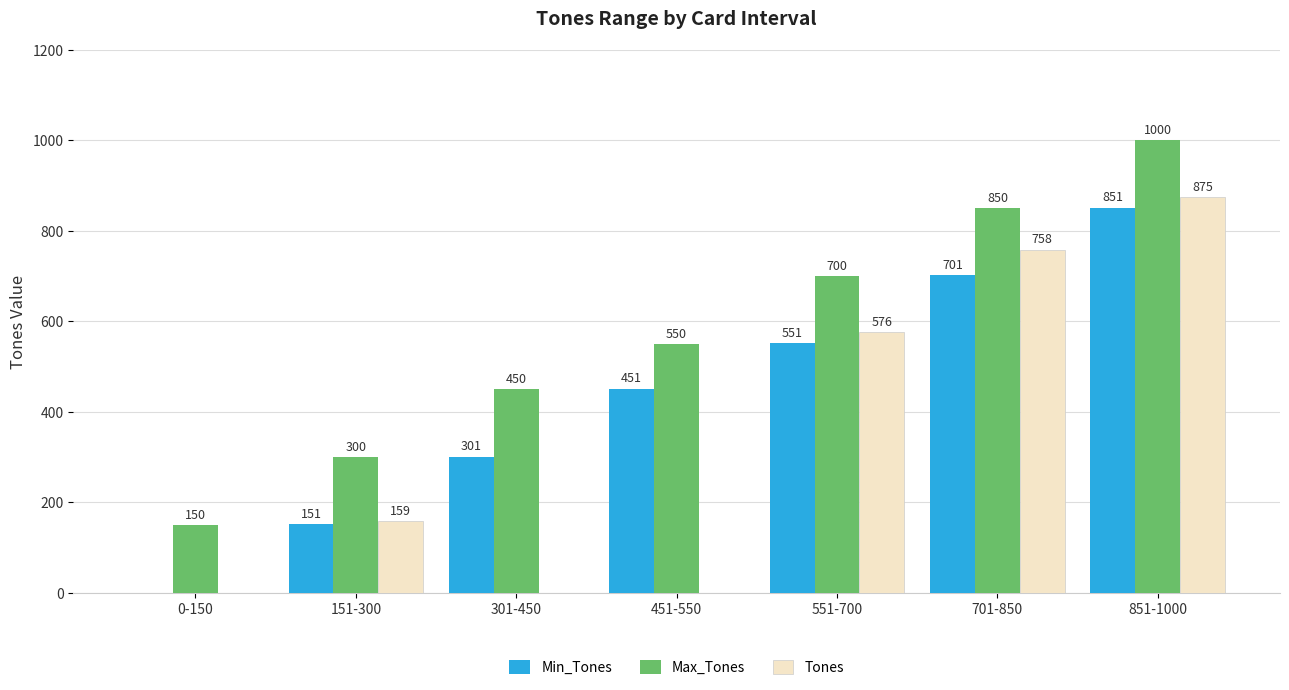

At which category is the sum across all series the highest?

851-1000